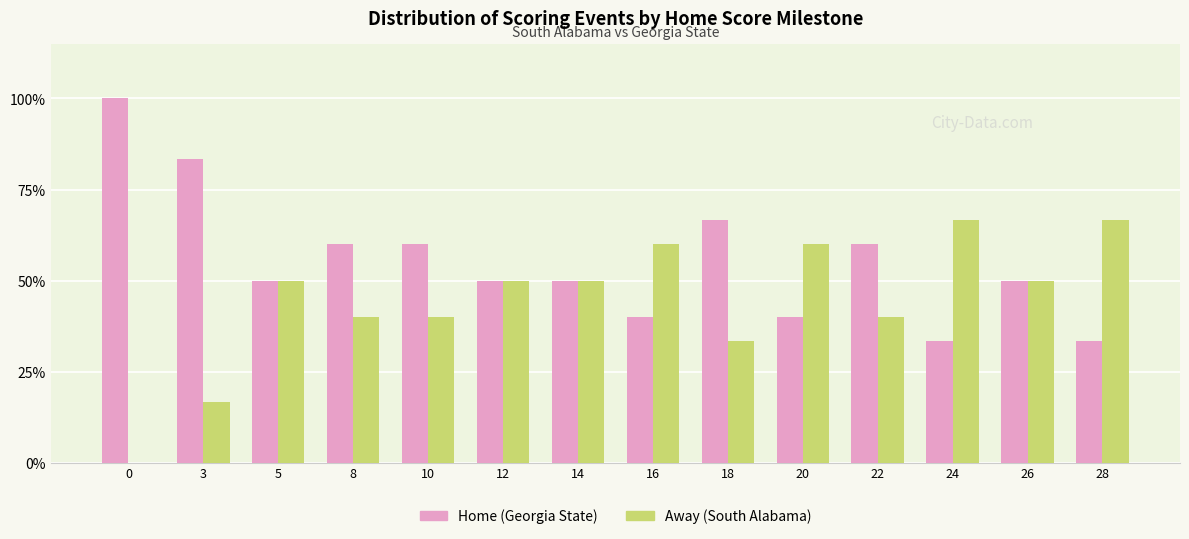

Are the bars horizontal?

No